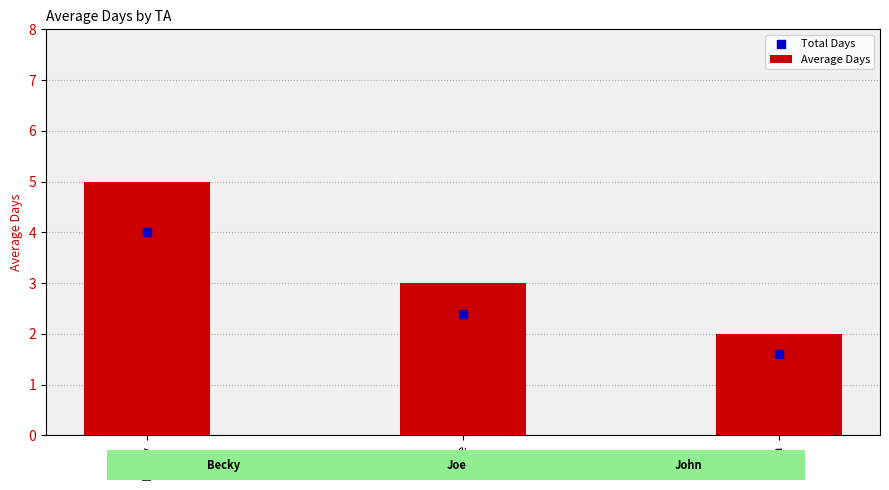

Which series reaches the maximum Y coordinate?

Average Days